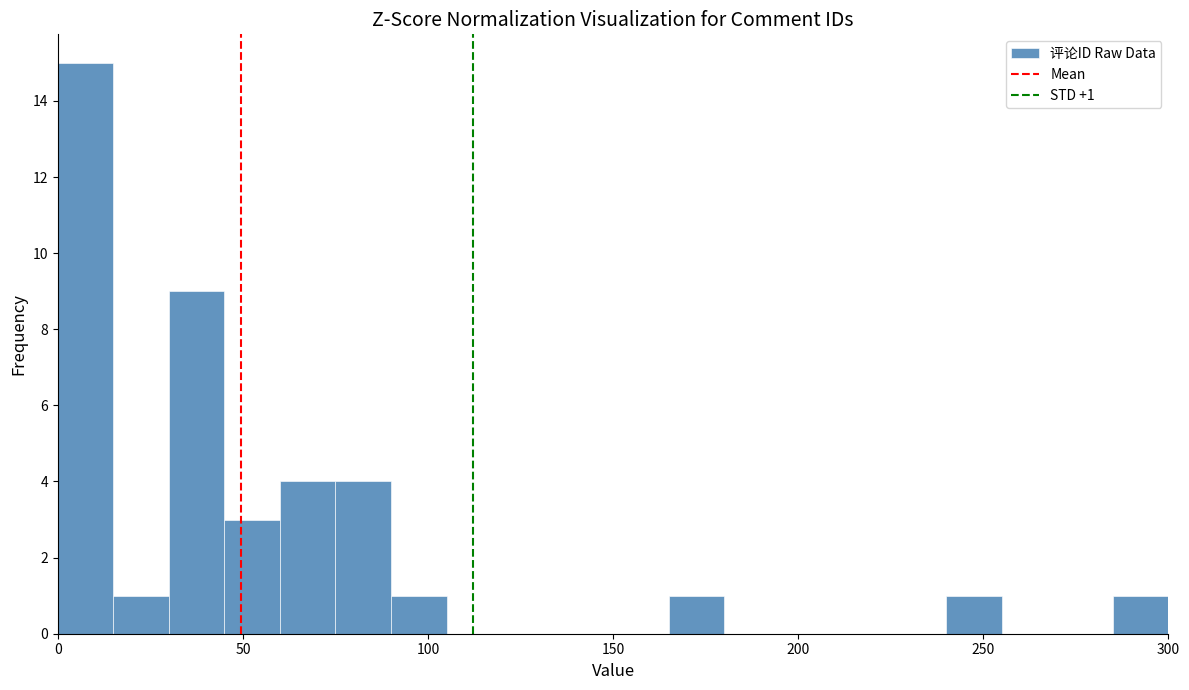

Around what value on the x-axis is the tallest bar? Give the approximate position of its centre, as read against the axis.

10